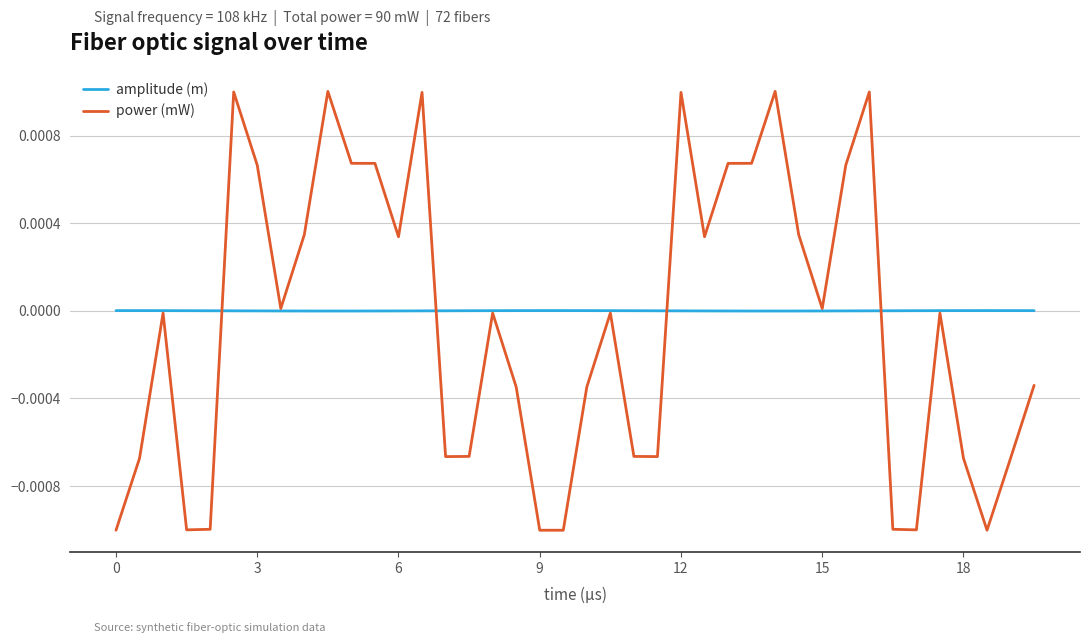

What are all the series names shown in the legend?

amplitude (m), power (mW)